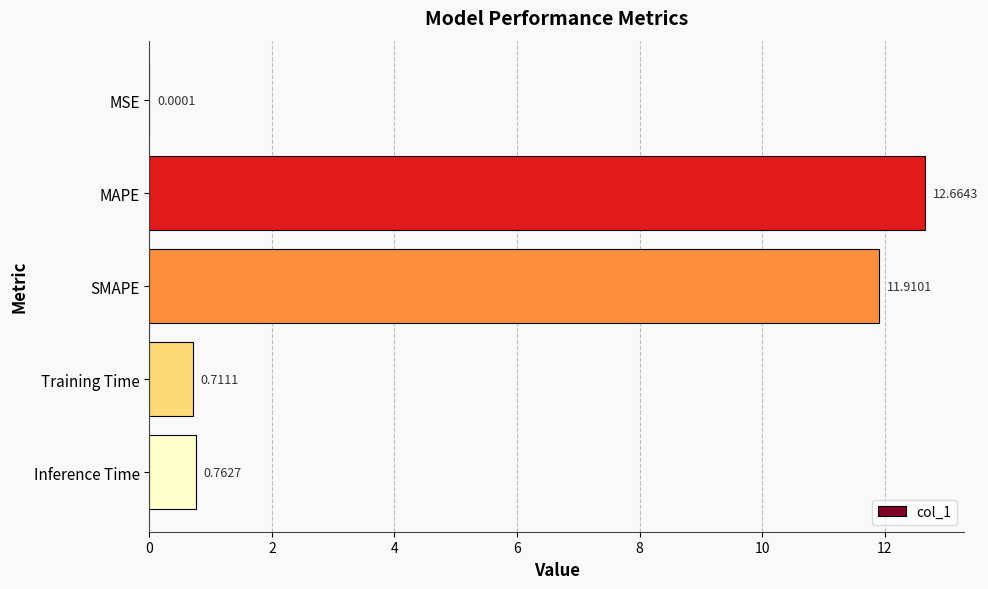

What is the change in value from MAPE to SMAPE?

-0.8